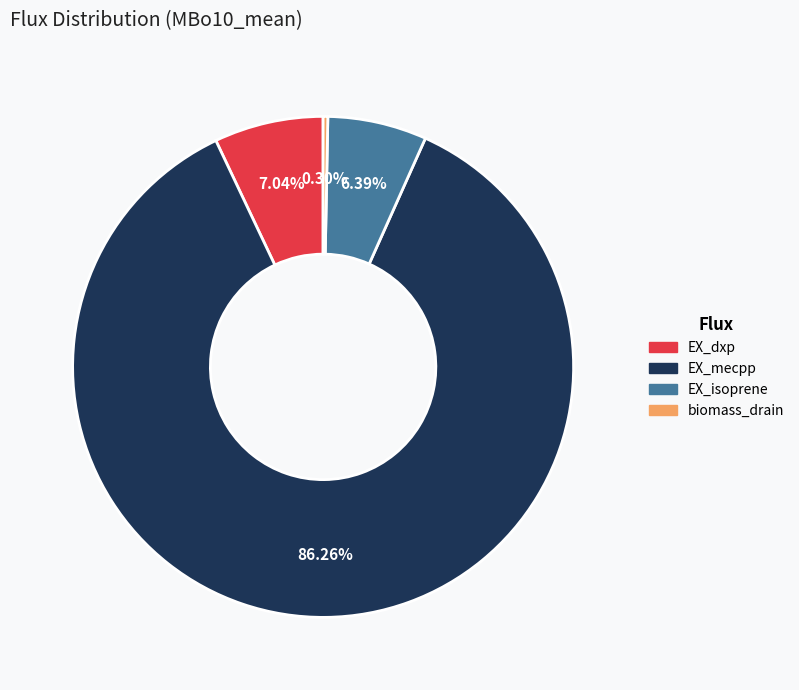

Which category accounts for the majority?

EX_mecpp